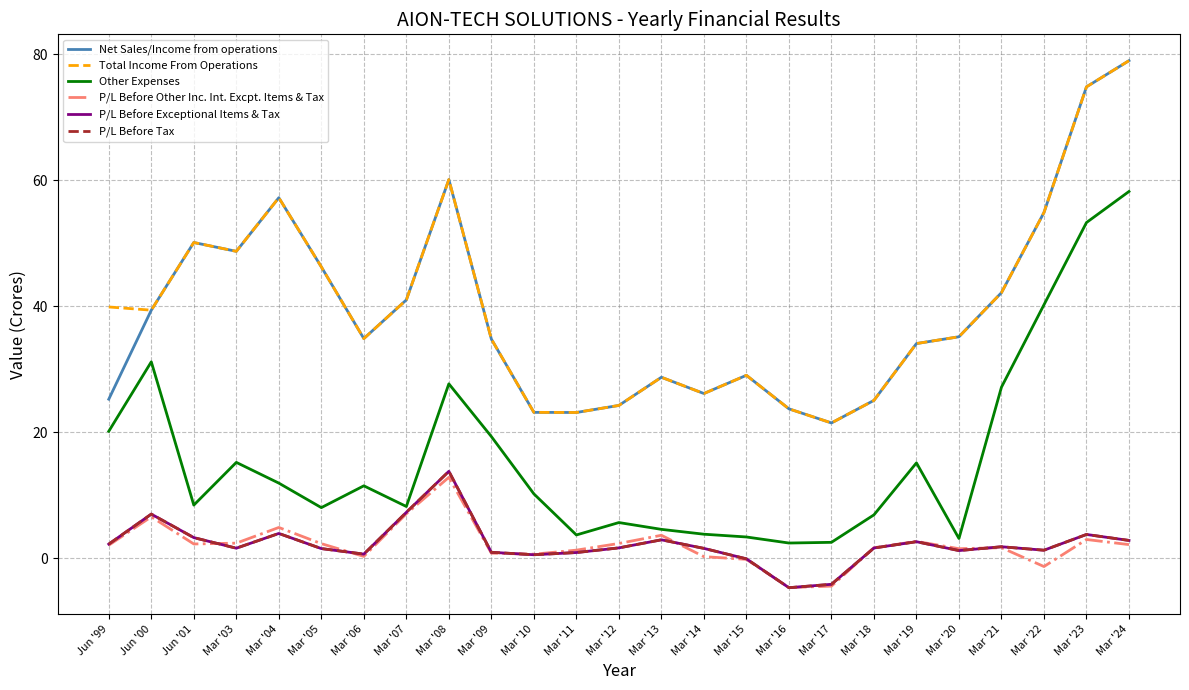

The P/L Before Other Inc. Int. Excpt. Items & Tax series shows 2.4 at Mar '05. True or false?

True